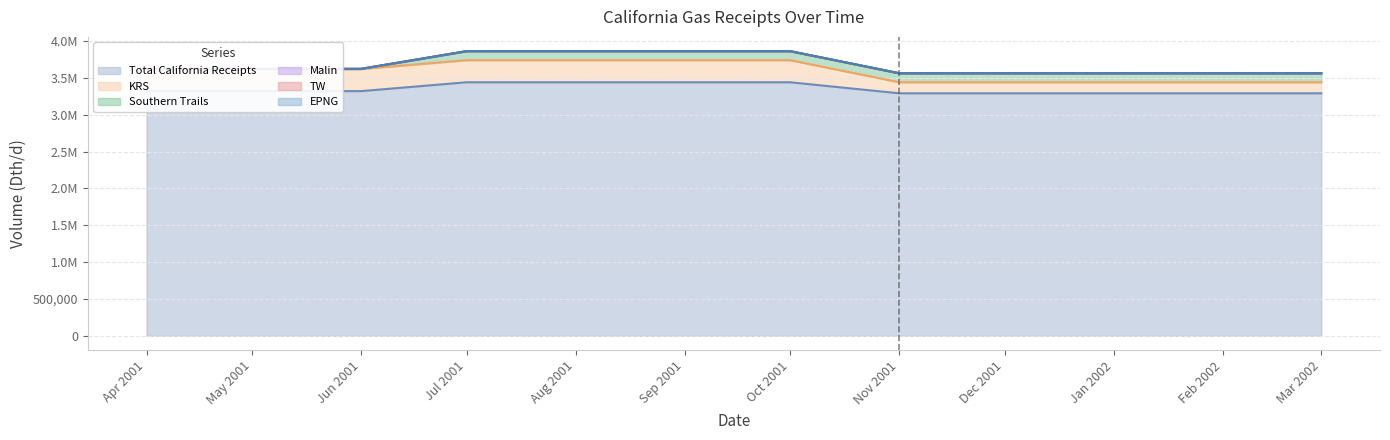

What is the difference between the maximum and minimum values in the TW series?

50